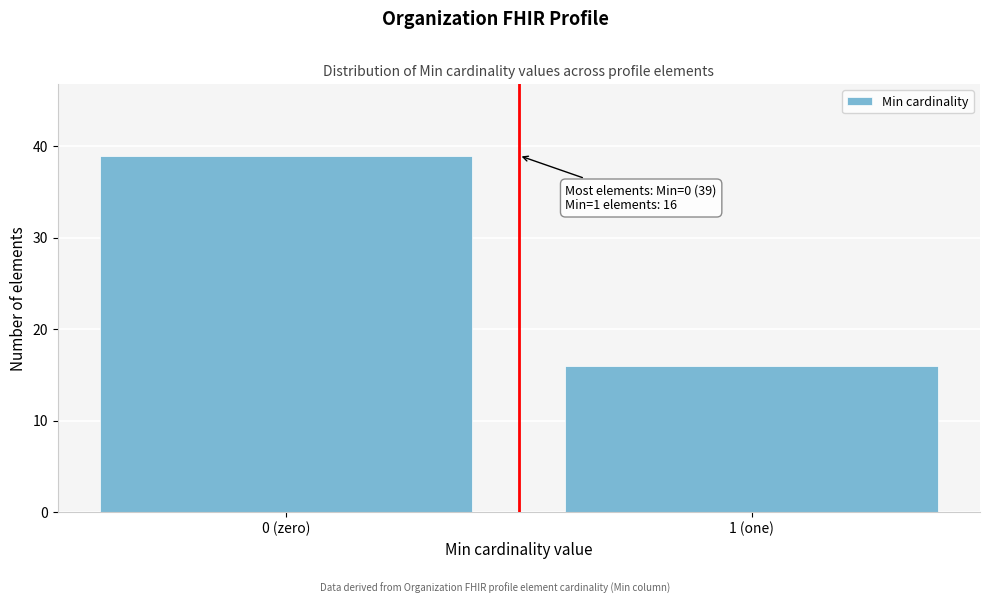

Reading left to right, transcribe all the data shown in this chart.

39	16